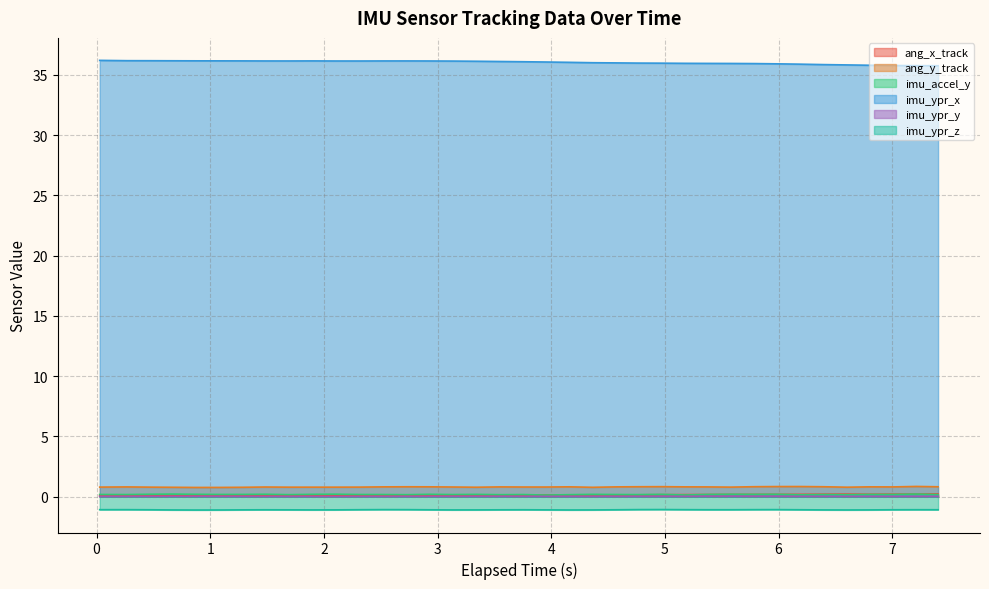

What are all the series names shown in the legend?

ang_x_track, ang_y_track, imu_accel_y, imu_ypr_x, imu_ypr_y, imu_ypr_z